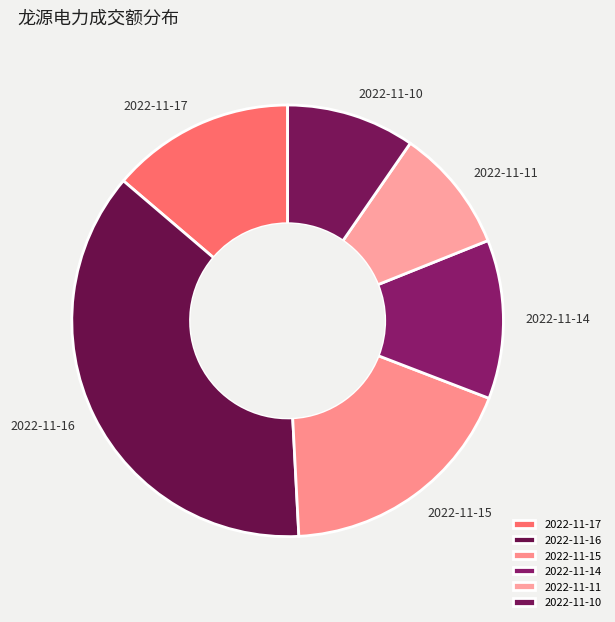

Does 2022-11-17 account for over 50% of the chart?

No